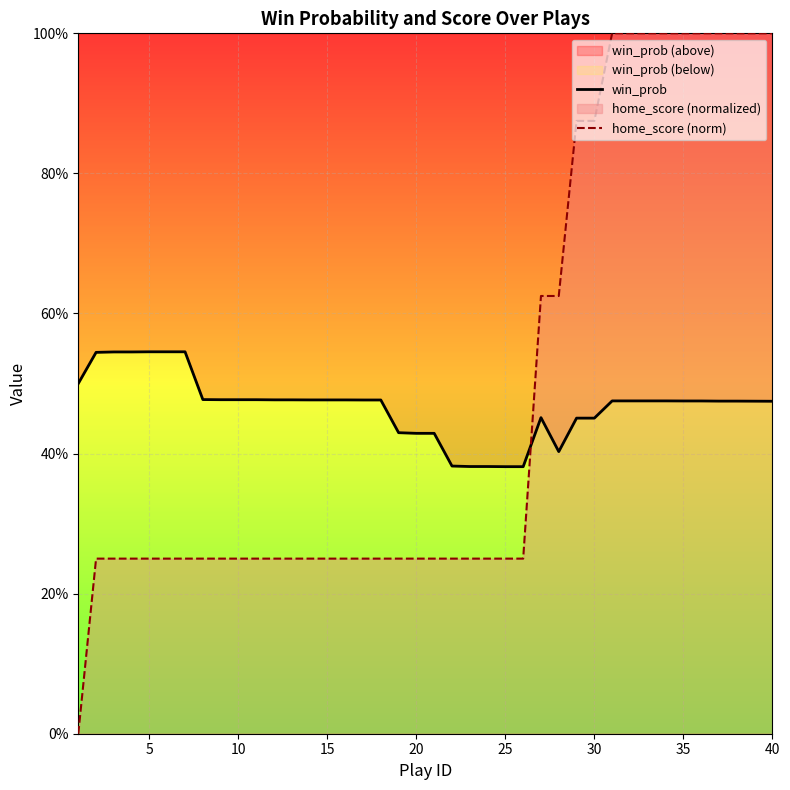

Which series has the largest total across all categories?

home_score (norm)